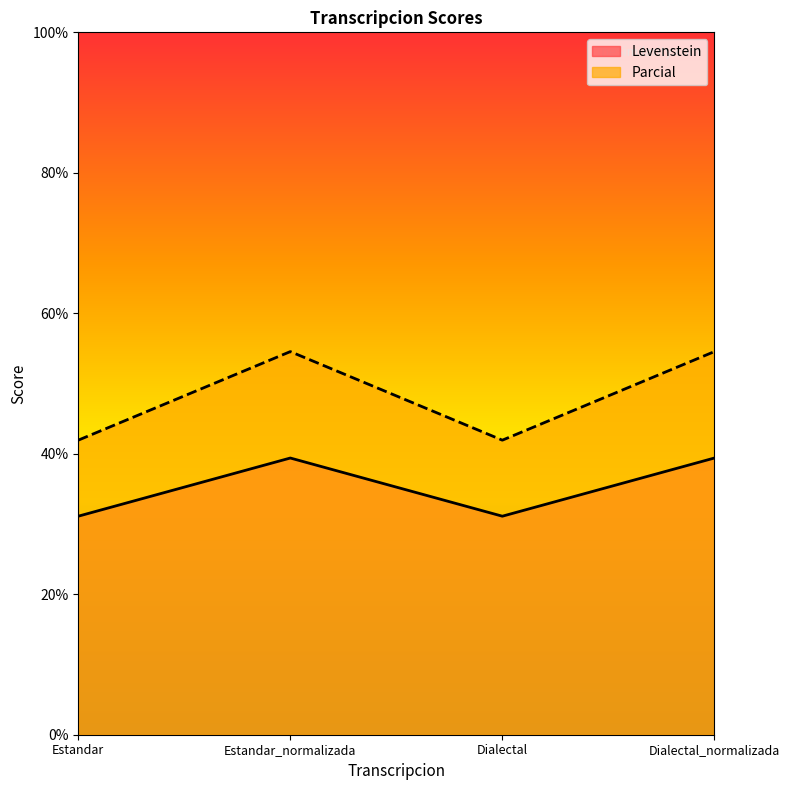

How many interior local valleys does the Parcial series have?

1